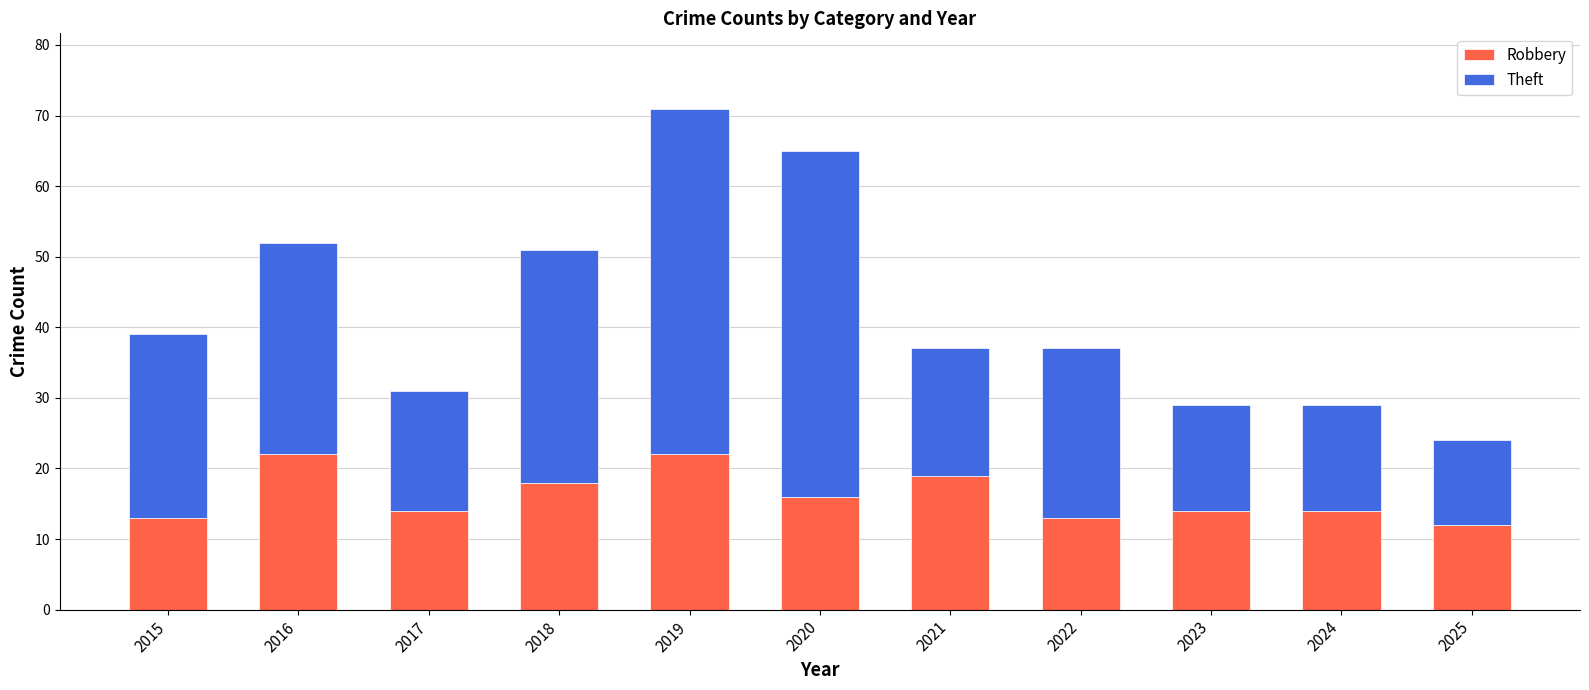

What is the maximum value for Robbery?

22